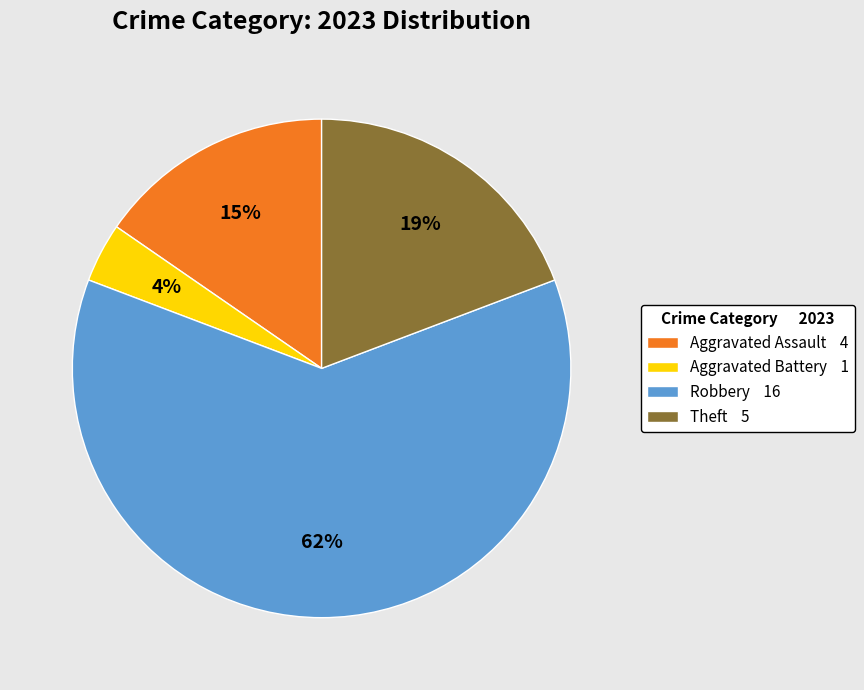

True or false: Aggravated Battery 1 accounts for 4% of the total.

True